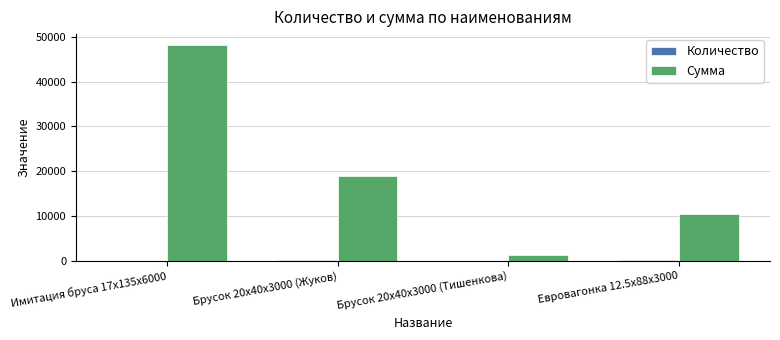

At which category is the sum across all series the highest?

Имитация бруса 17x135x6000